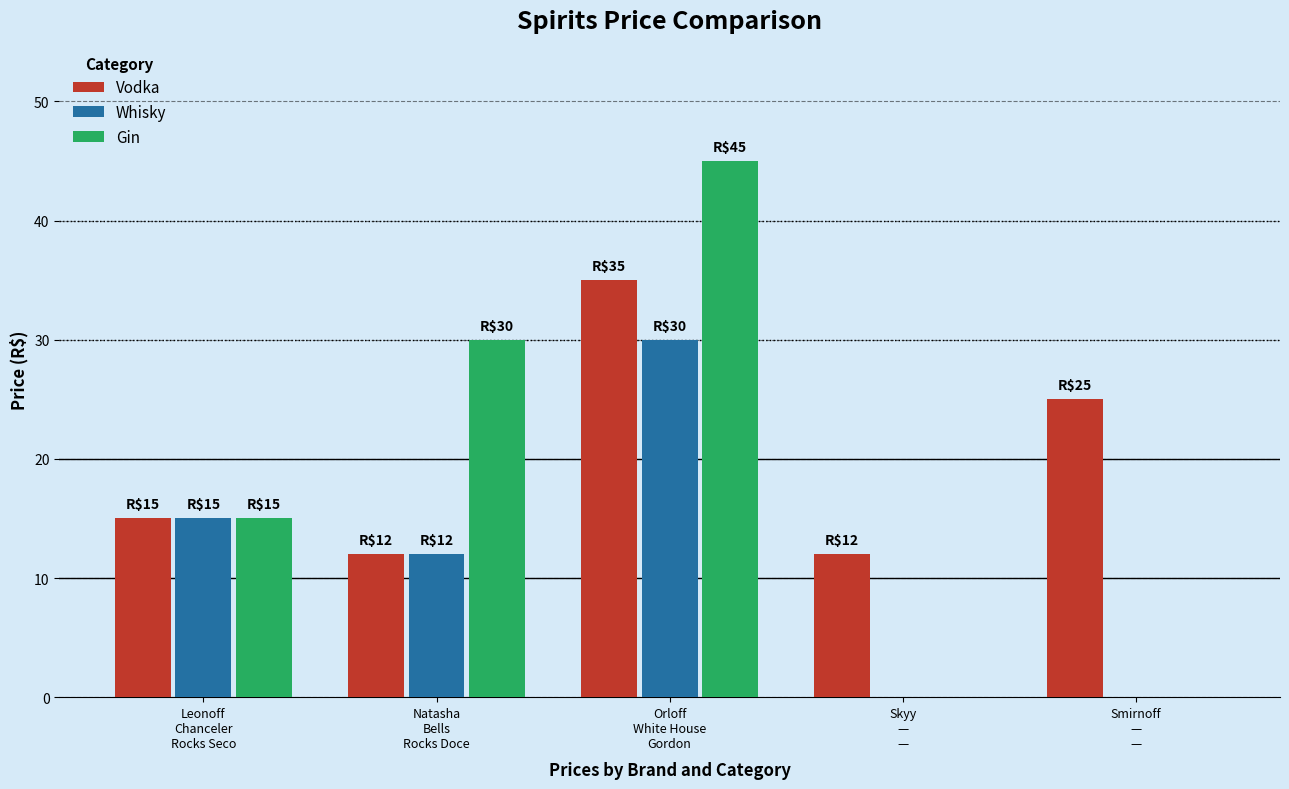

What is the total value across all series at Smirnoff
—
—?

25